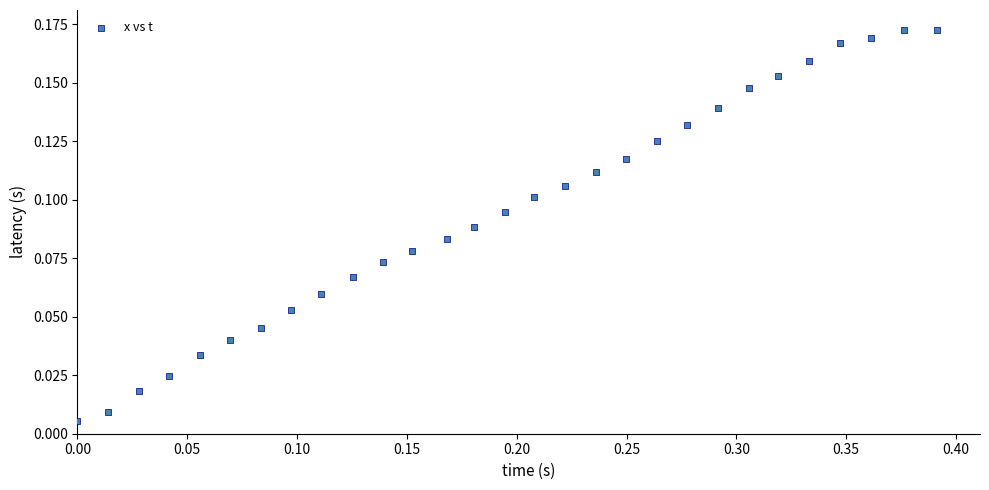

What is the range of X values (max minus min)?

0.4